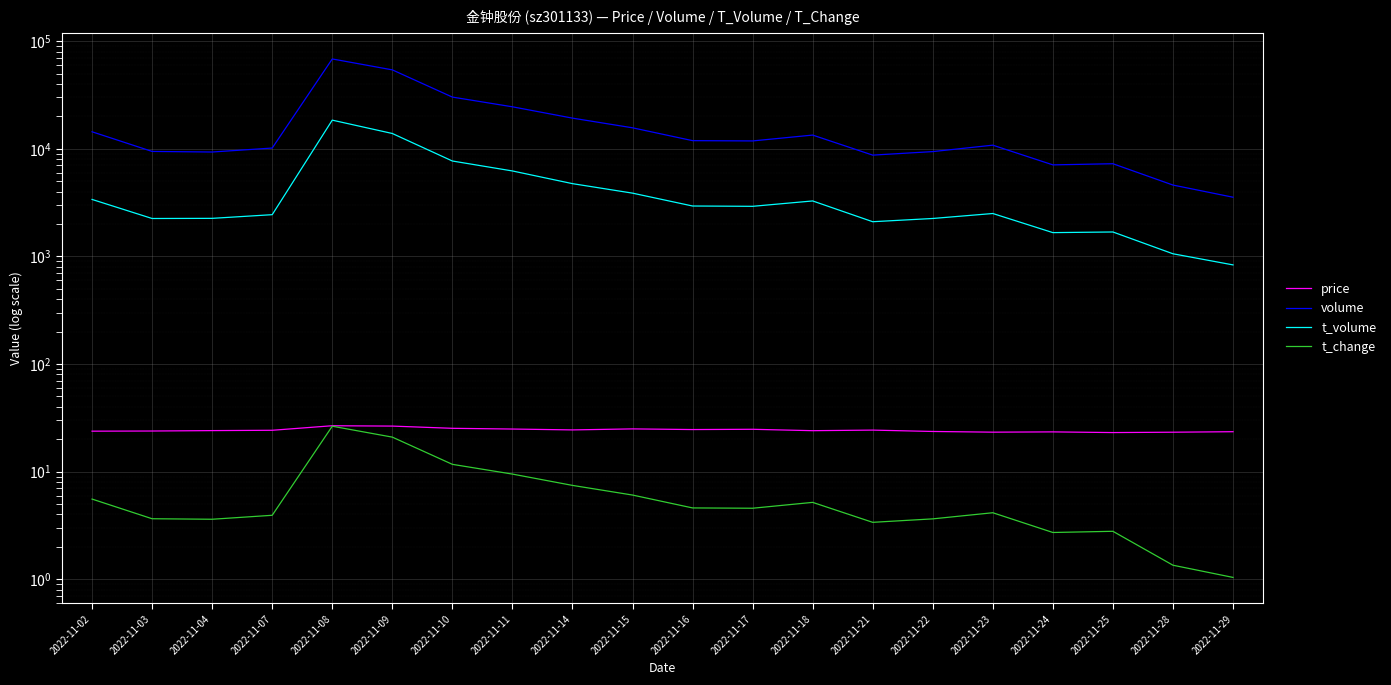

True or false: price and t_volume cross at least once.

False